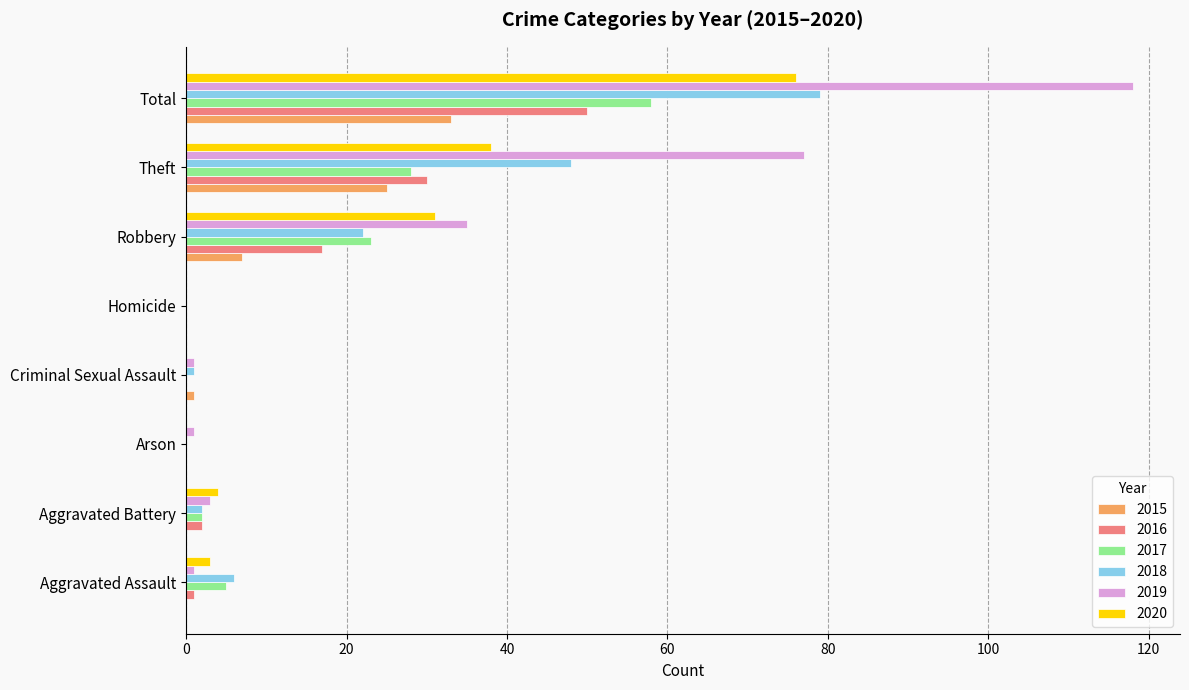

What is the sum of all 2019 values?

236